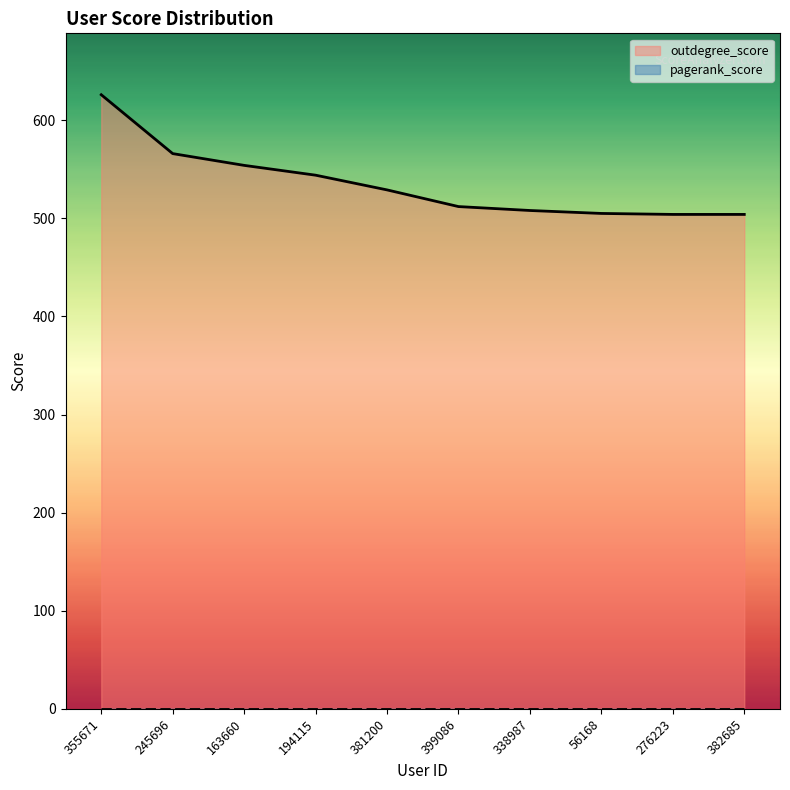

The chart shows a value of 870 at 276223. True or false?

False